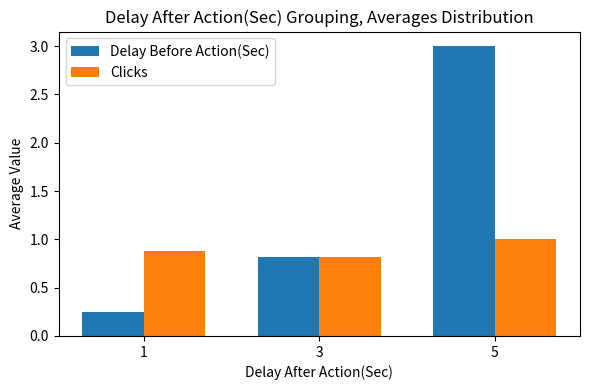

What is the total value across all series at 1?

1.1